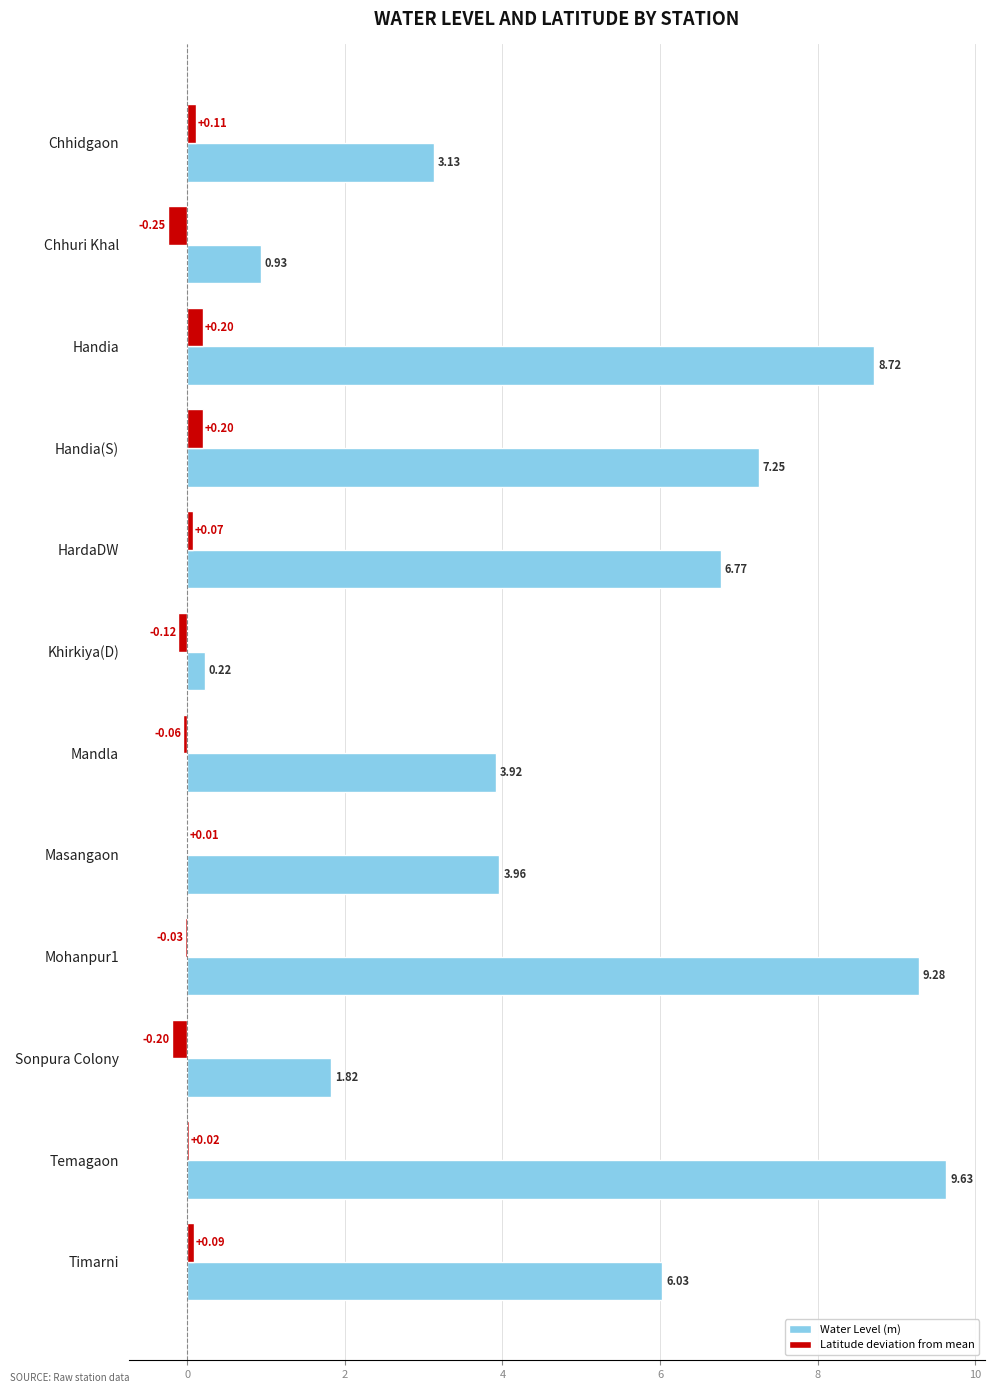

Which series changed the most between Handia(S) and Masangaon?

Water Level (m)